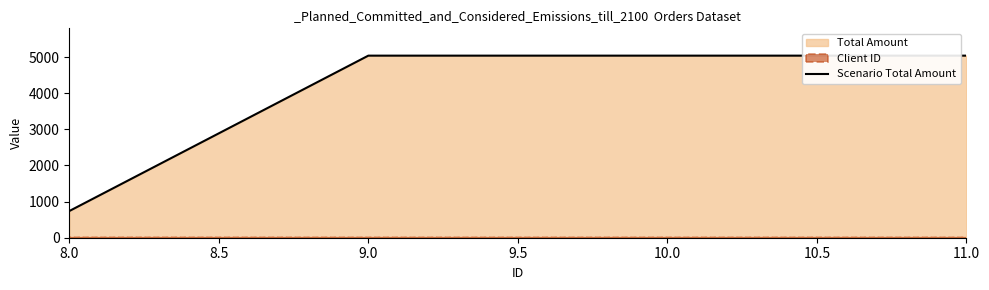

Does the chart have visible grid lines?

No